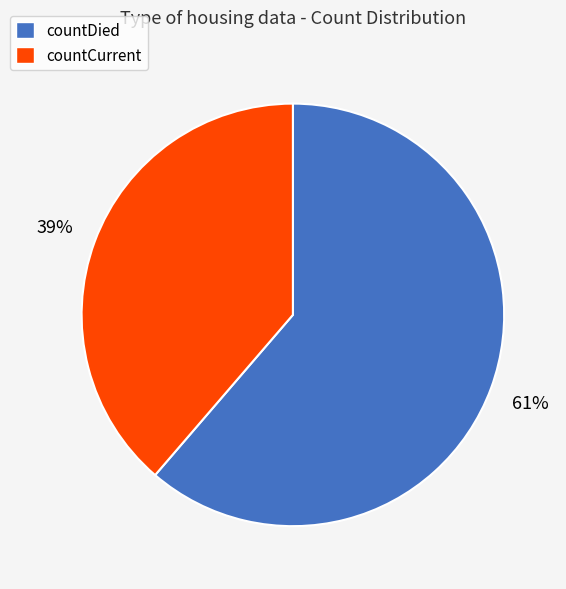

Approximately how many times larger is the value at countDied compared to countCurrent?

1.6